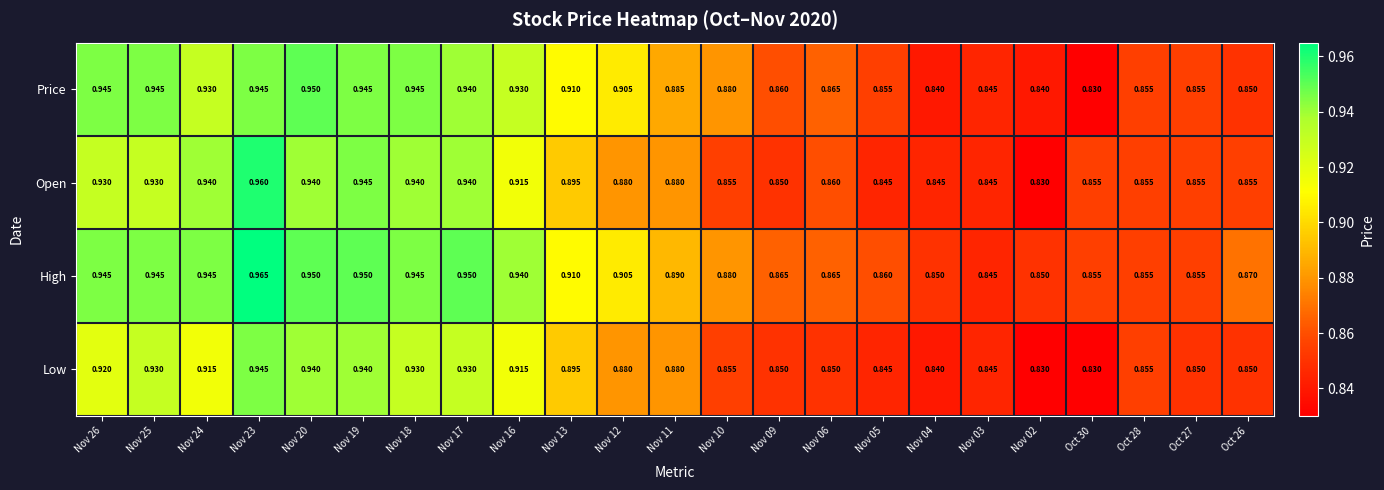

List the series in order of their peak value, highest first.

High, Open, Price, Low